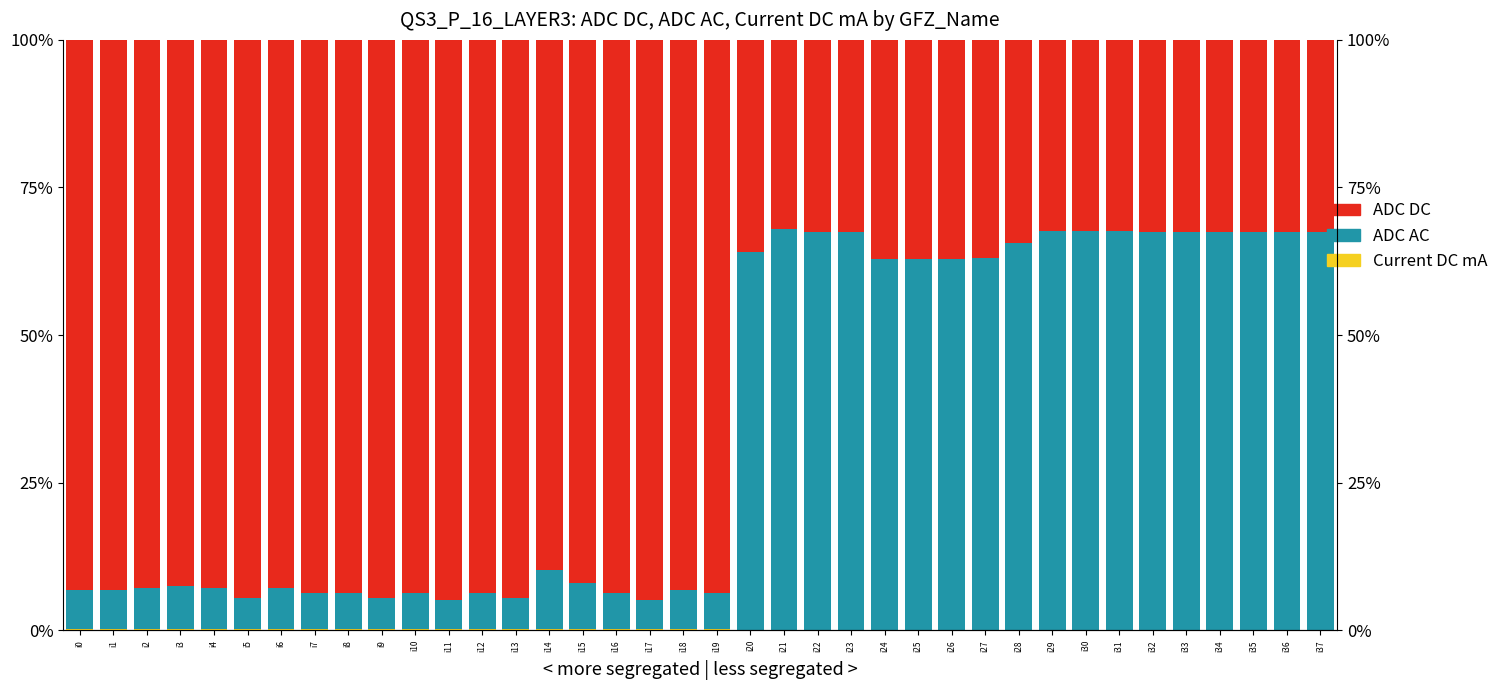

What is the total value across all series at i10?

1.0